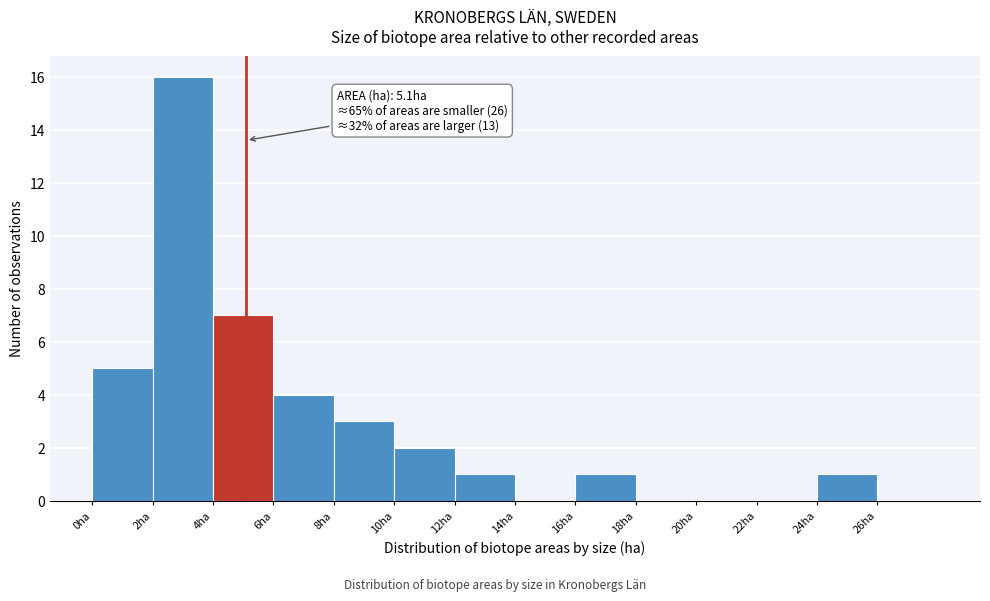

Which range on the x-axis has the tallest bar?

2 to 4